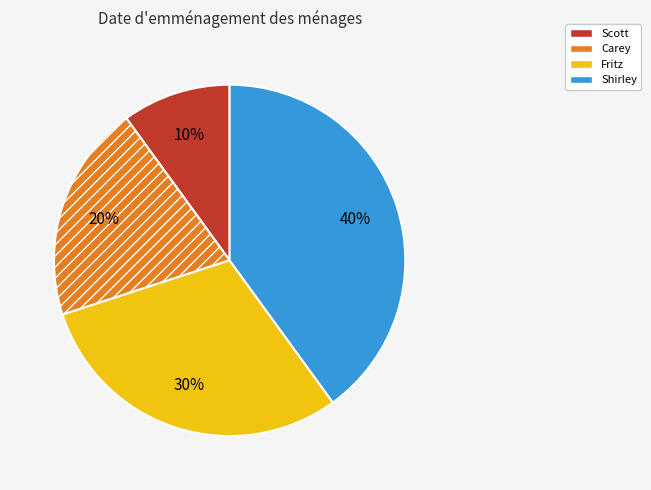

How many segments does this pie chart have?

4